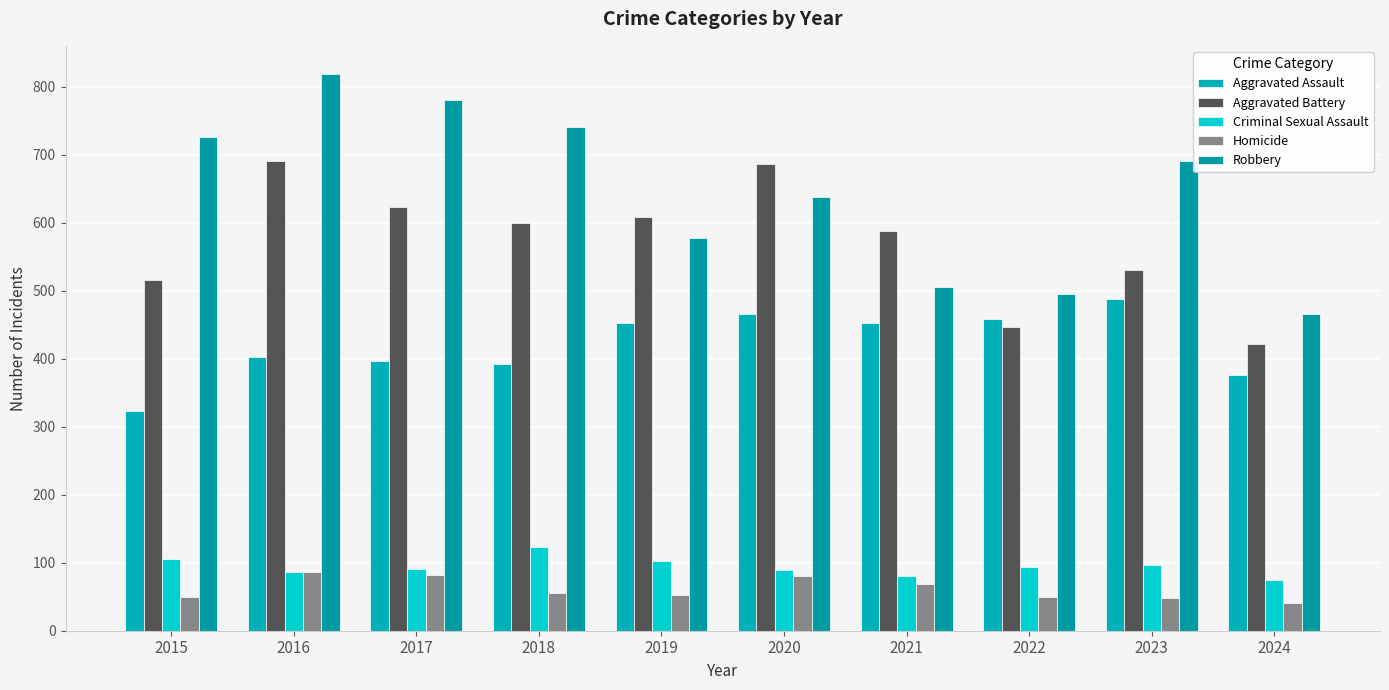

What is the value of the Aggravated Assault bar at the 7th from the left?

452